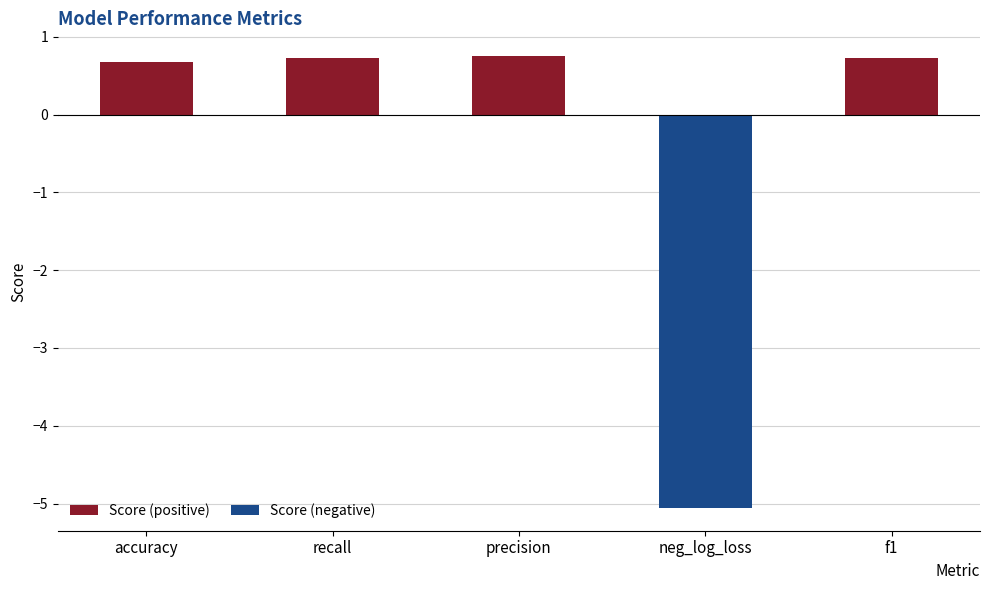

The value of Score (positive) at f1 is 0.7. True or false?

True